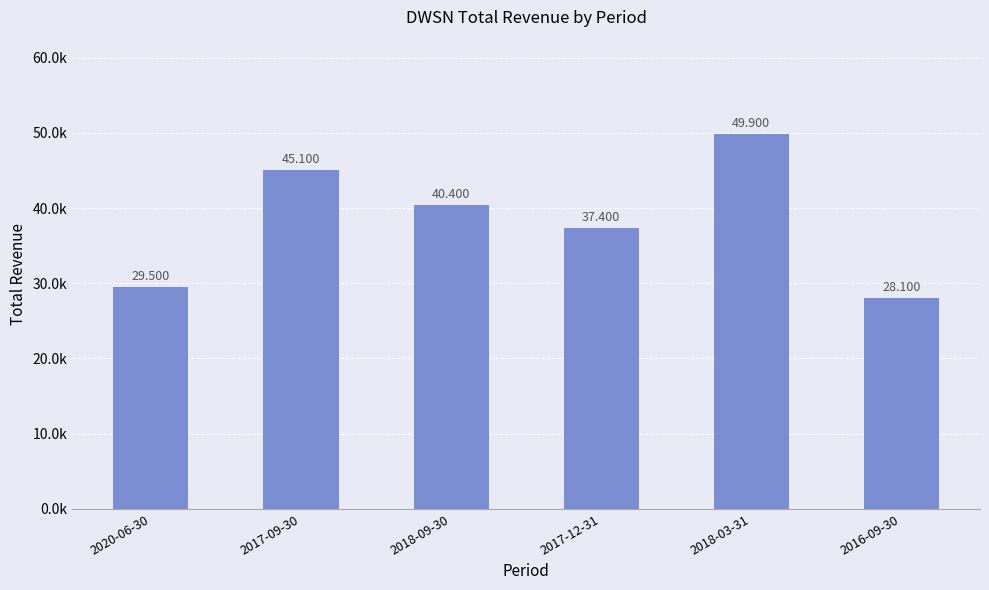

Does the chart contain any negative values?

No